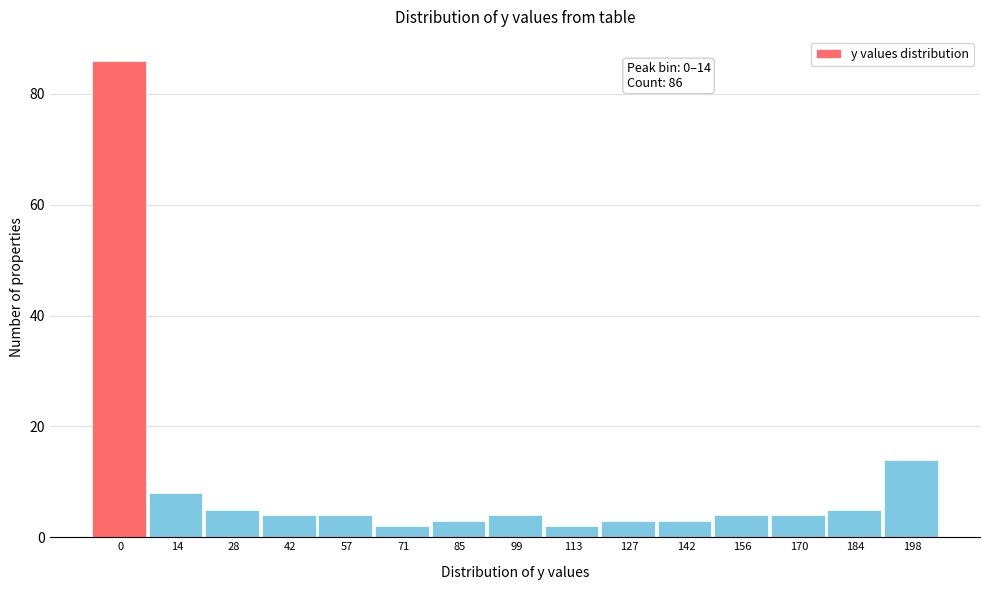

Reading right to left, transcribe all the data shown in this chart.

14	5	4	4	3	3	2	4	3	2	4	4	5	8	86